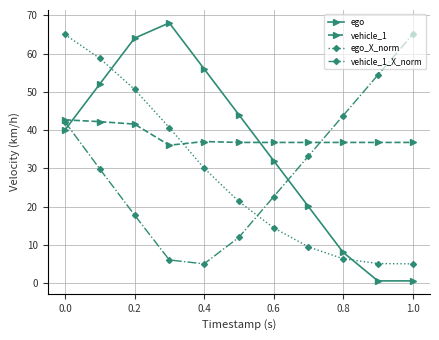

Which series has the largest total across all categories?

vehicle_1